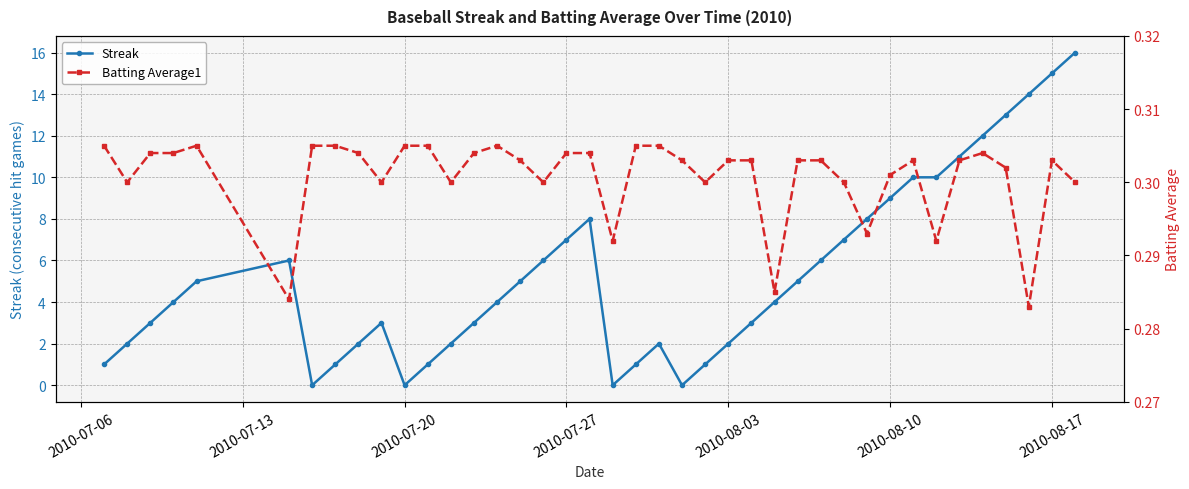

How many interior local valleys does the Streak series have?

4